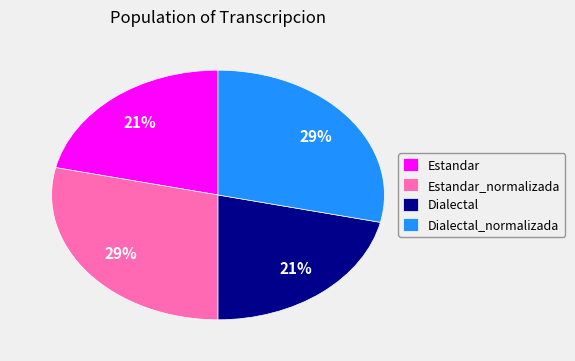

To the nearest percent, what is the combined percentage of Estandar_normalizada and Estandar?

50%